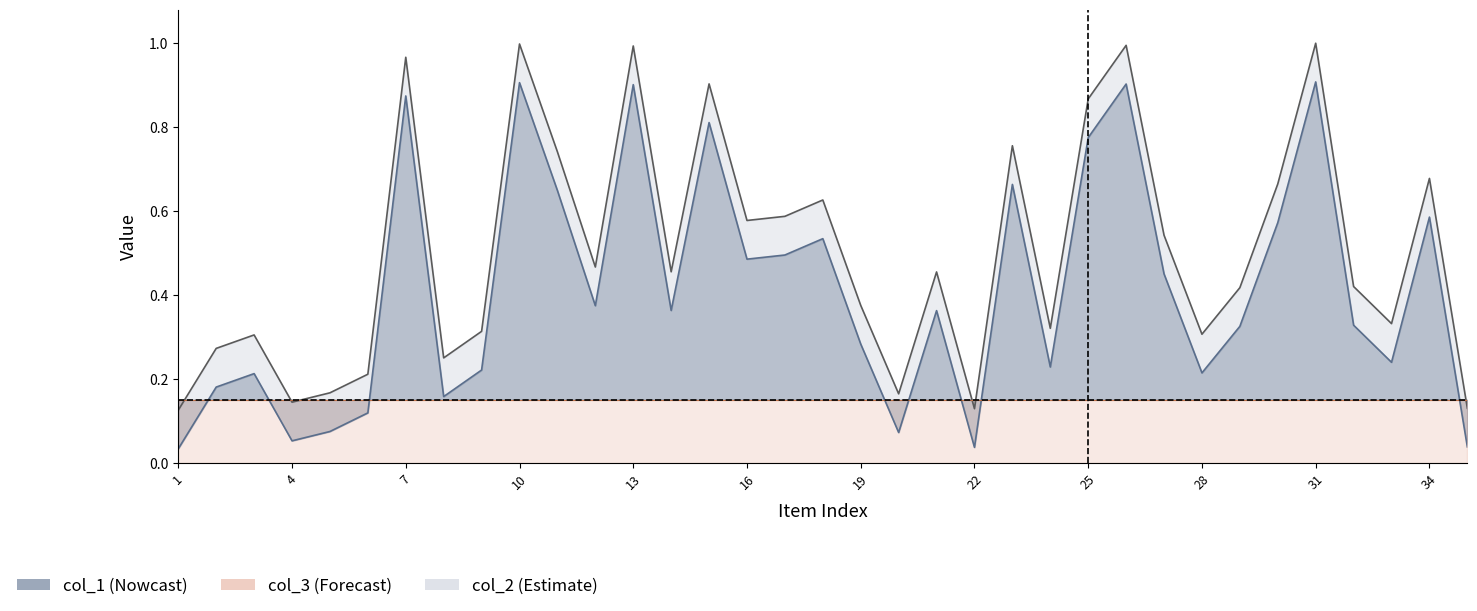

List the labels in order of col_1 value, smallest first.

1, 22, 35, 4, 20, 5, 6, 8, 2, 3, 28, 9, 24, 33, 19, 29, 32, 21, 14, 12, 27, 16, 17, 18, 30, 34, 11, 23, 25, 15, 7, 13, 26, 10, 31